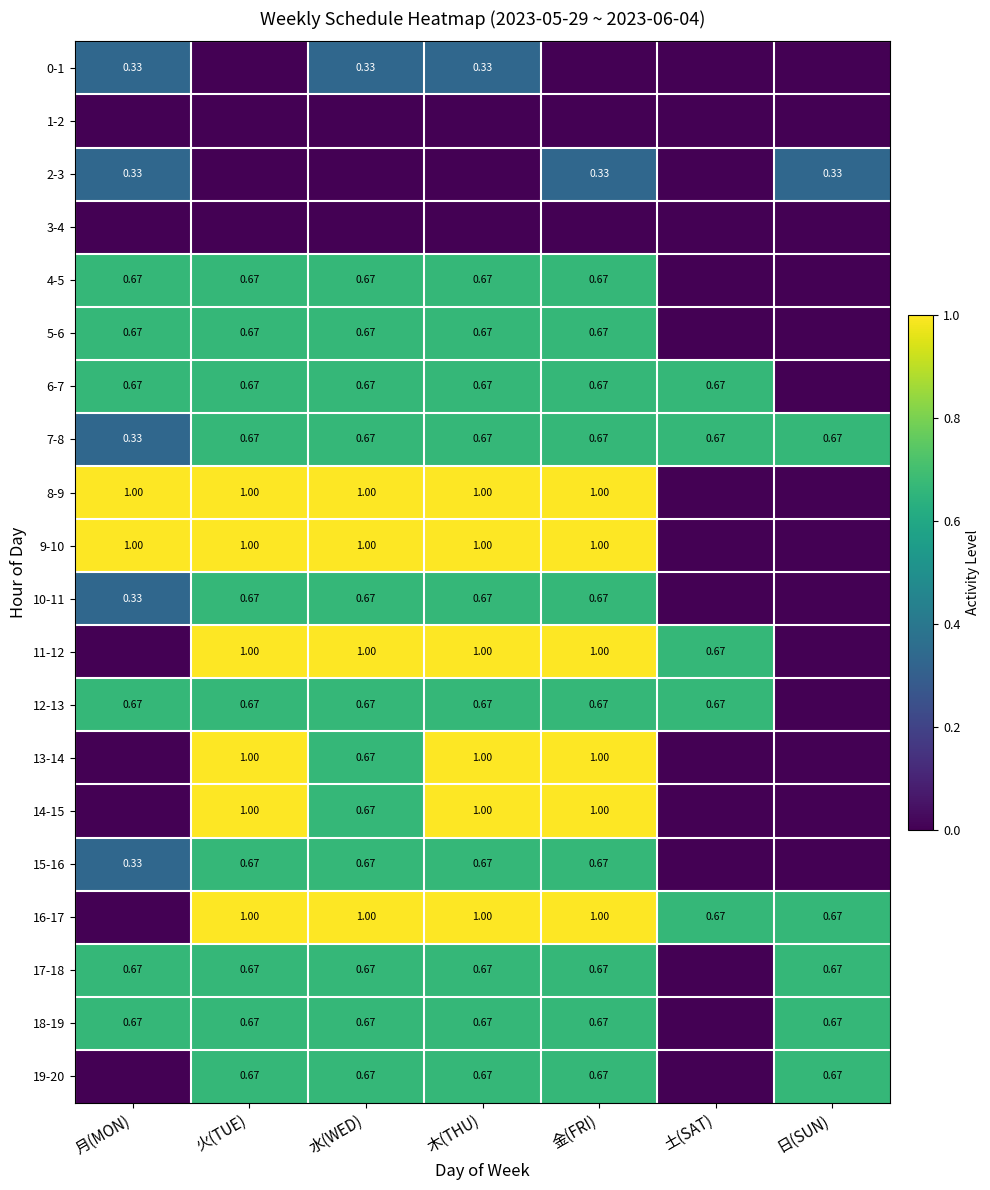

Is the value of 11-12 at 火(TUE) greater than the value of 10-11 at 月(MON)?

Yes